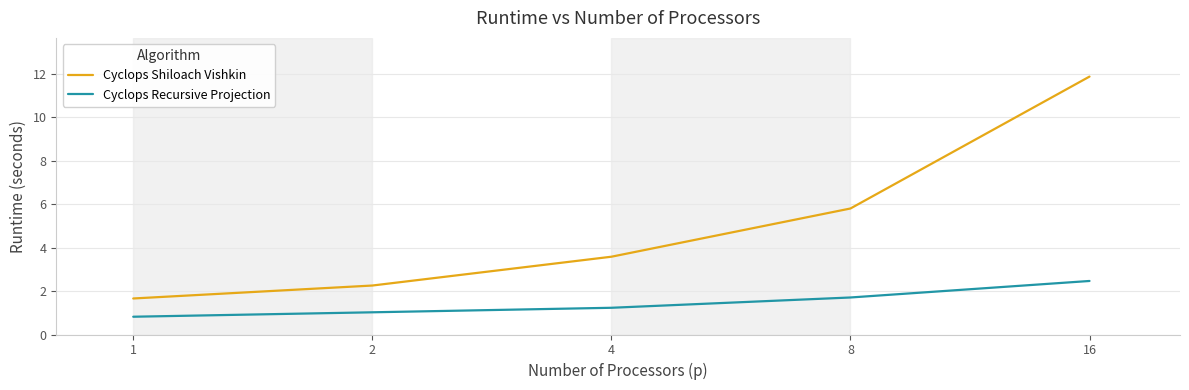

List the series in order of their overall mean, highest first.

Cyclops Shiloach Vishkin, Cyclops Recursive Projection